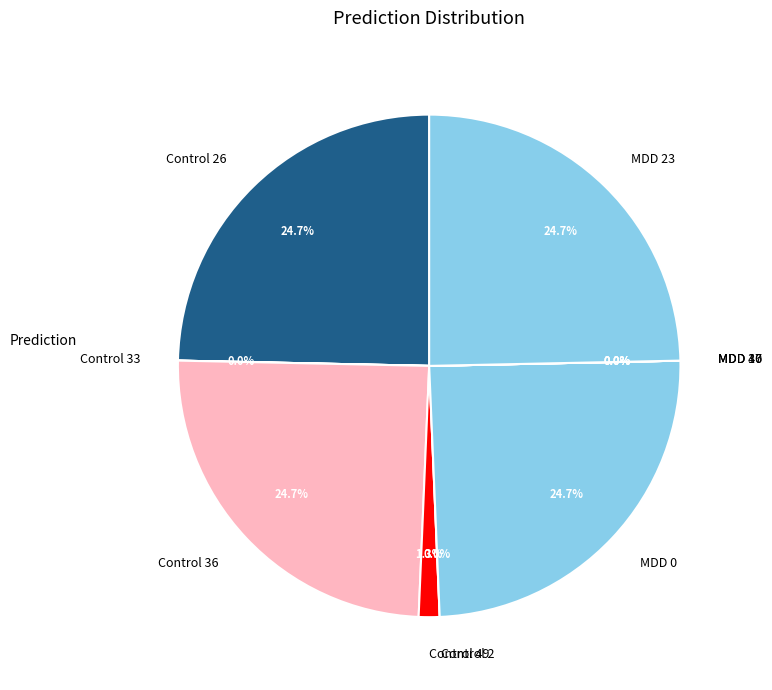

To the nearest percent, what is the average slice percentage?

10%